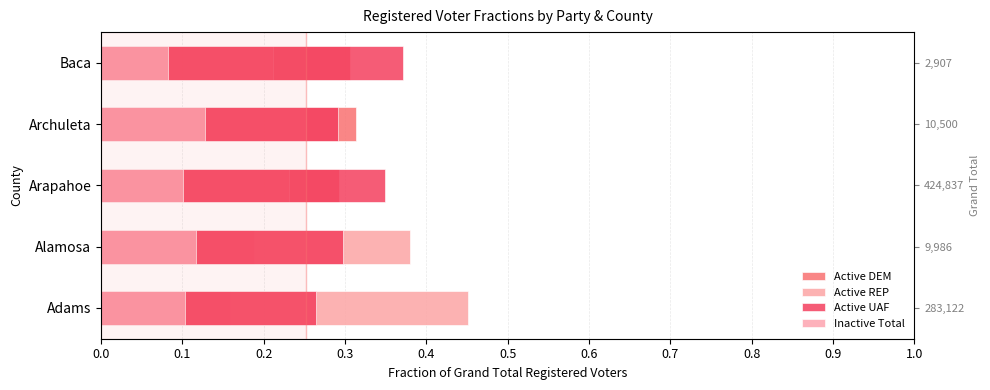

What is the sum of the Active UAF values at Arapahoe and Adams?

0.6